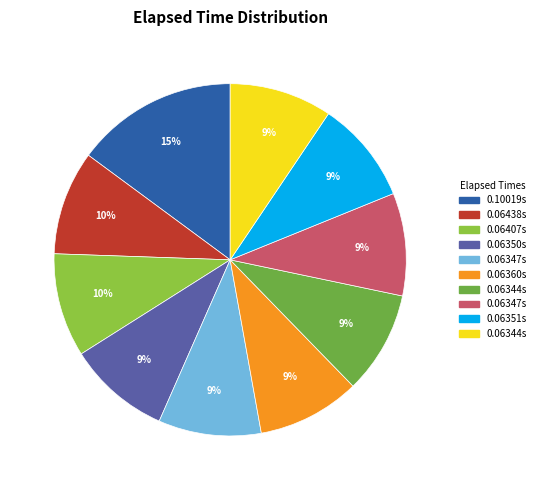

Does any single category account for the majority?

No